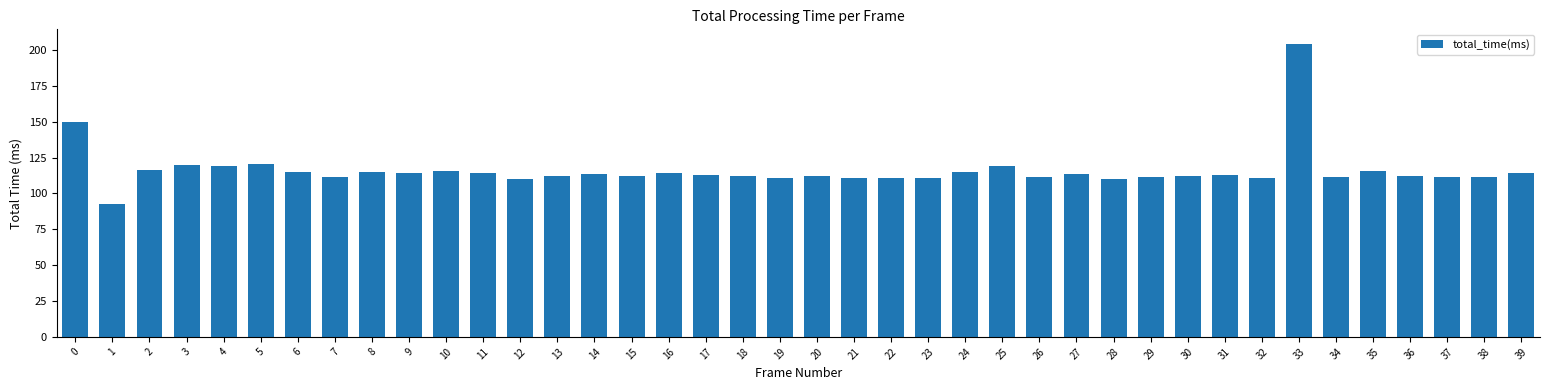

What is the change in value from 21 to 25?

+8.5